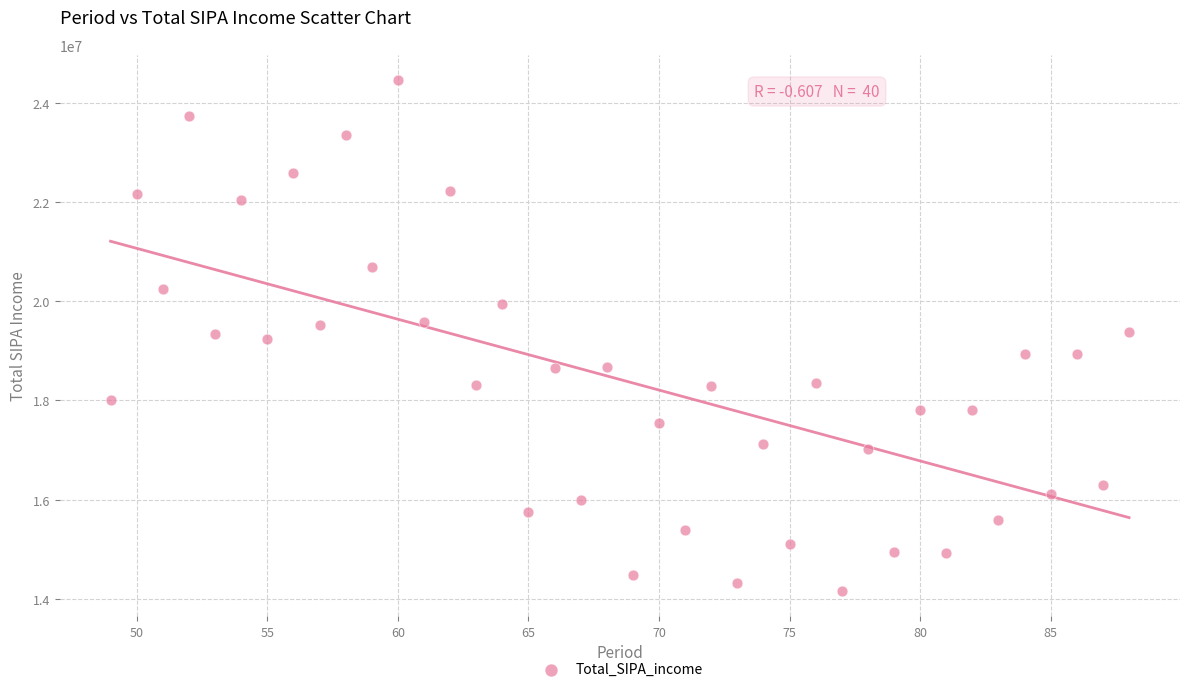

What is the range of X values (max minus min)?

39.0